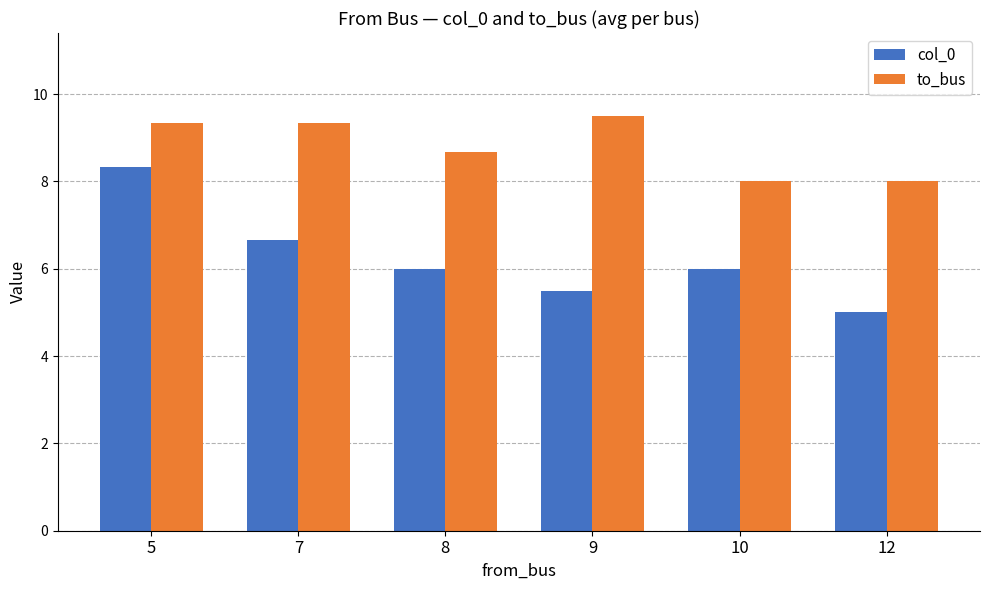

Between 5 and 10, which series saw the biggest shift?

col_0